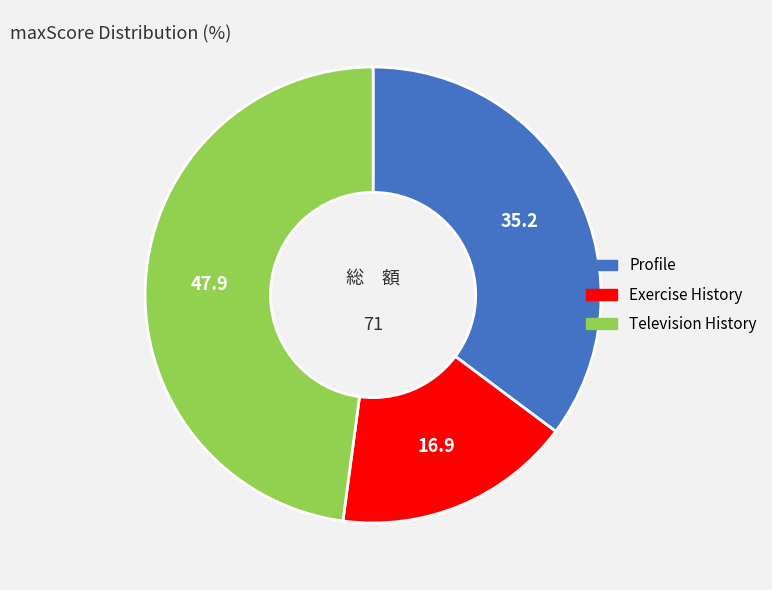

Which has a higher value, Television History or Exercise History?

Television History